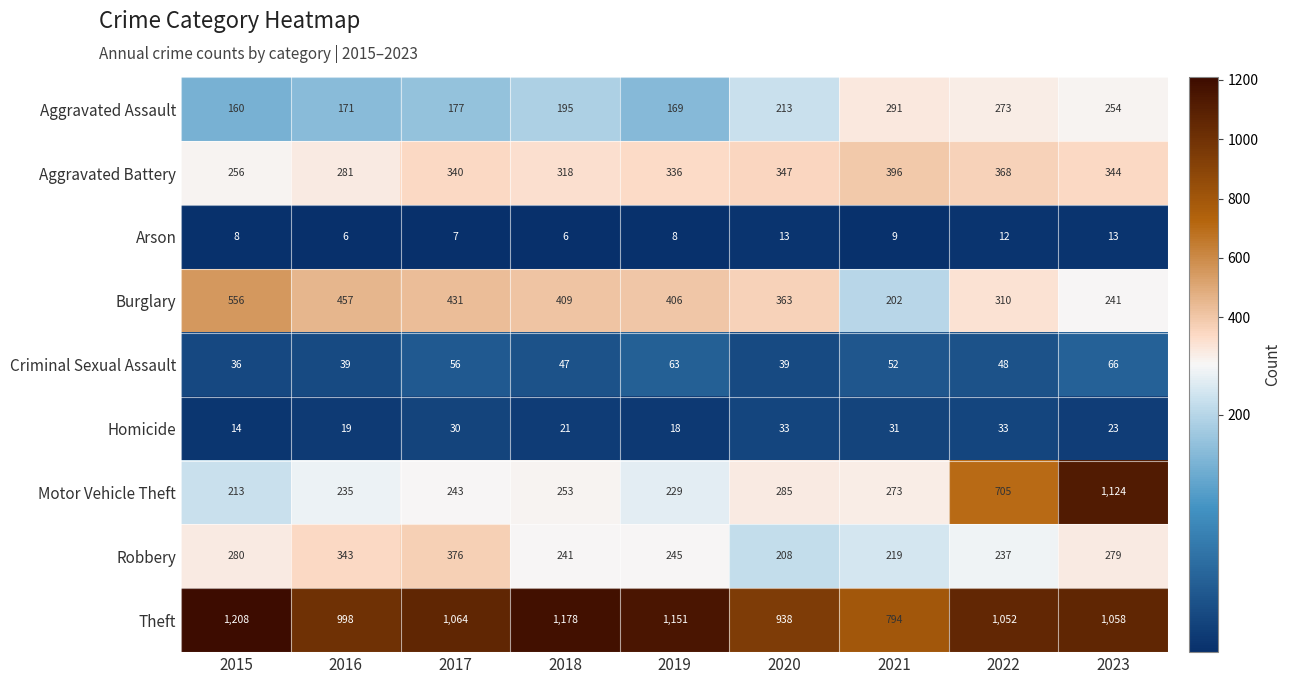

What is the minimum value shown in the chart?

6